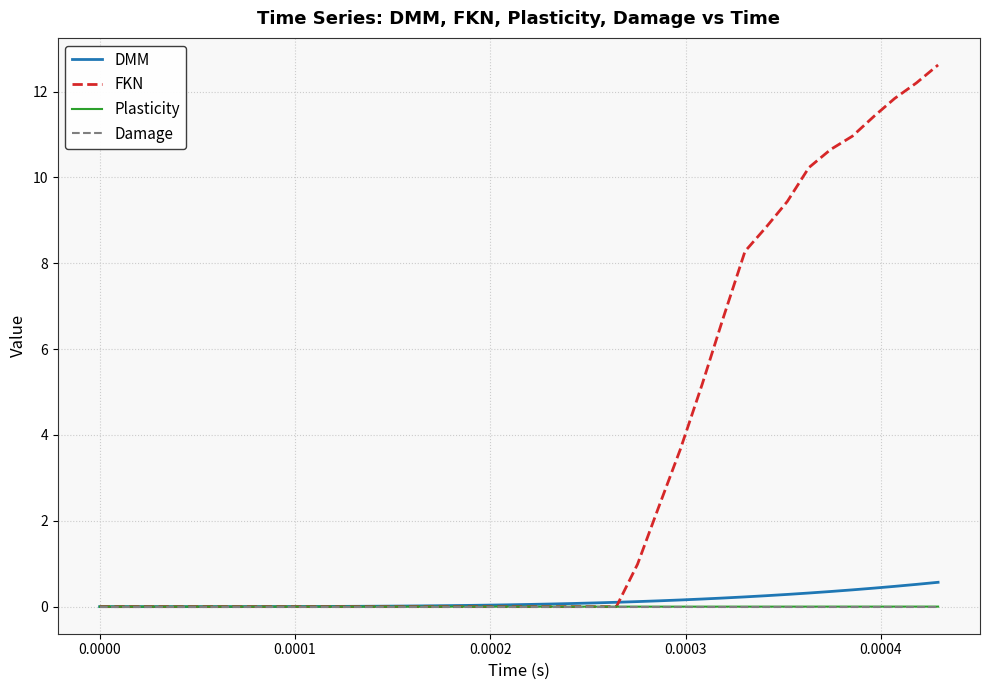

What is the maximum value shown in the chart?

12.6